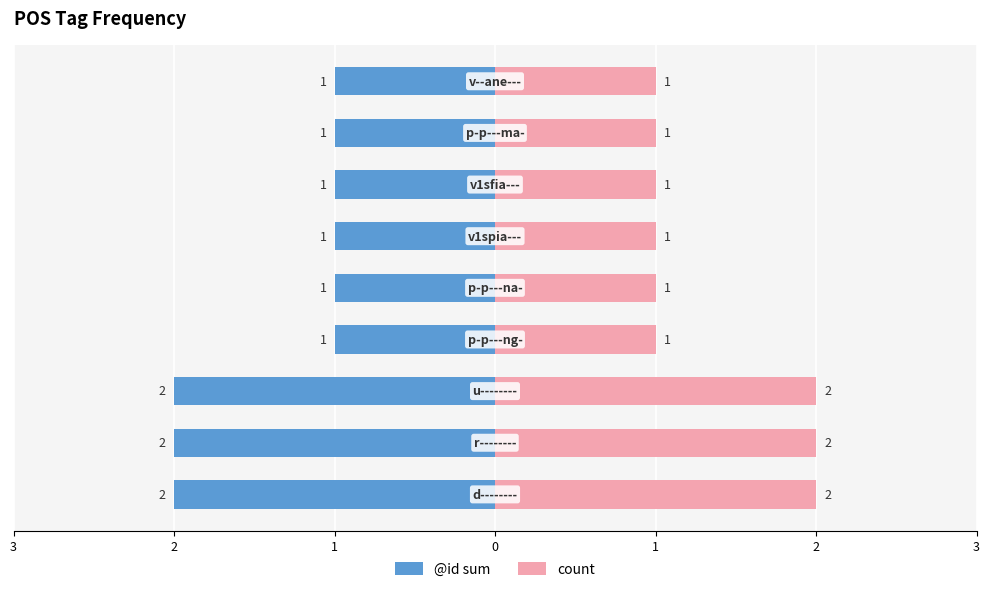

What is the value of the count bar at the 3rd from the left?

2